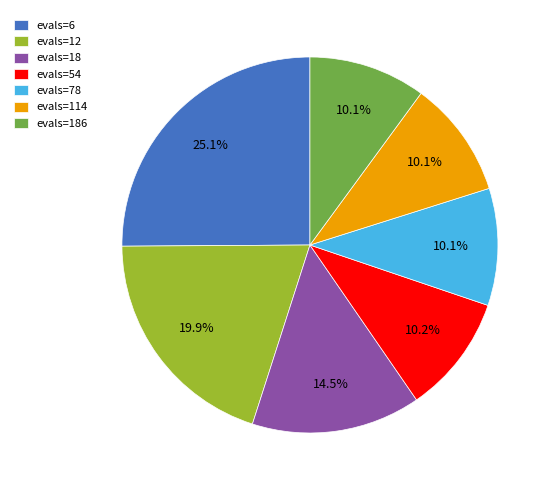

What portion of the pie excludes evals=12?

80.1%